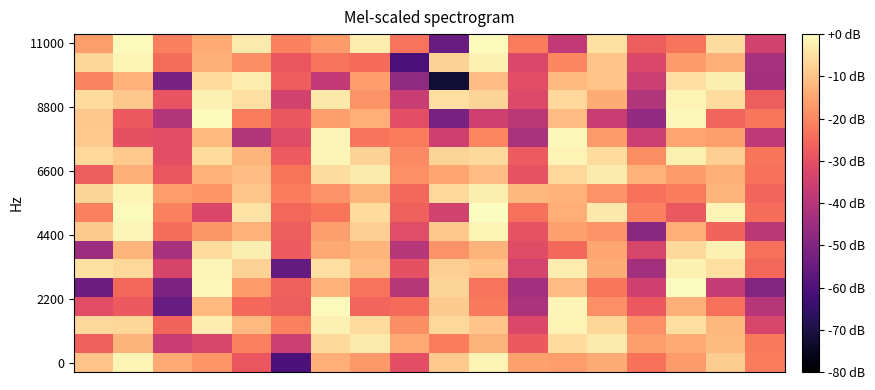

Count the number of data series in this chart.

18